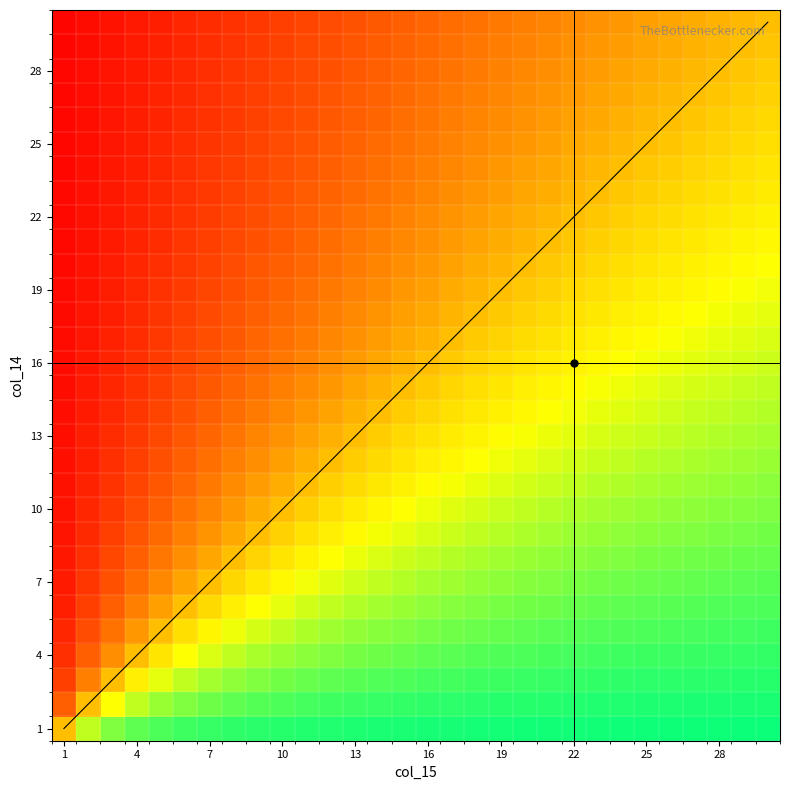

Between 6 and 10, which series saw the biggest shift?

3